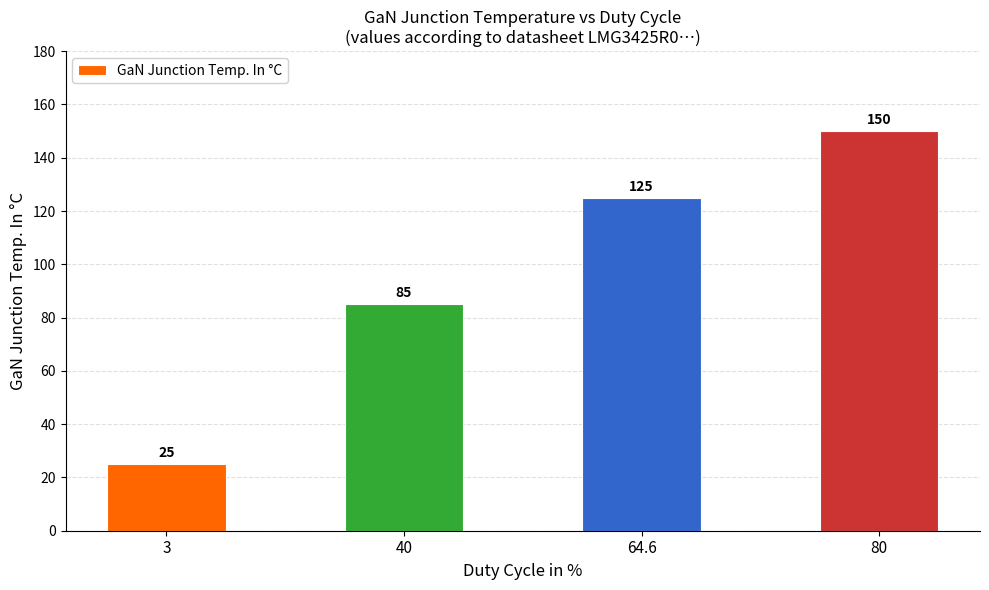

The value at 64.6 is 125. True or false?

True